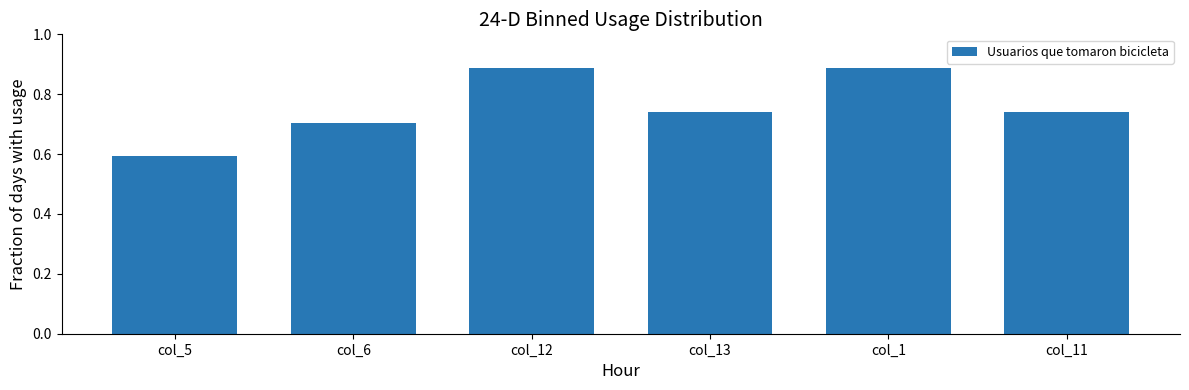

What is the average value?

0.8